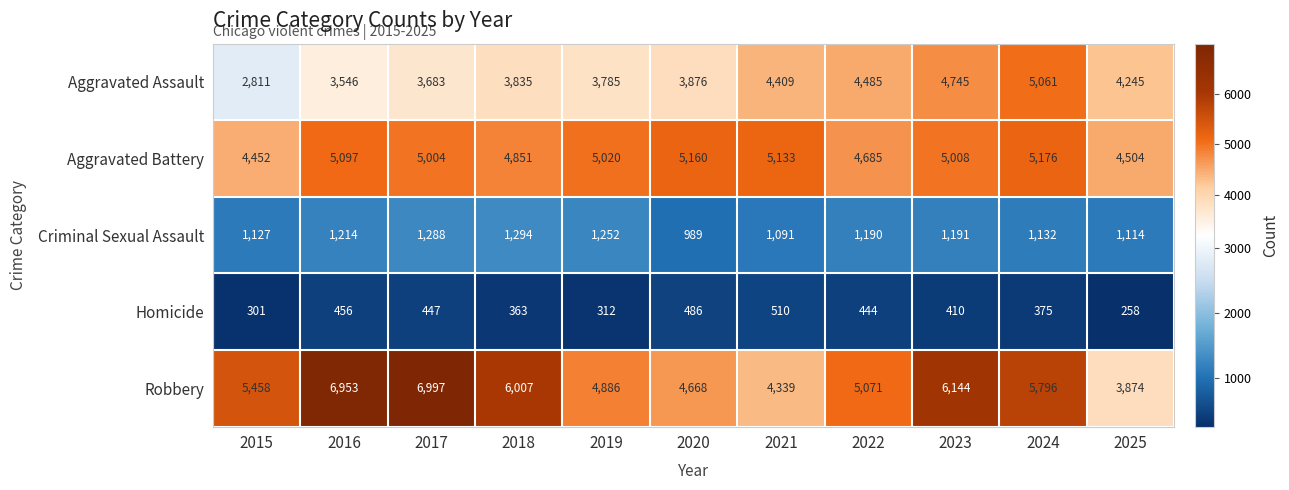

What is the difference between the highest and lowest values at 2023?

5734